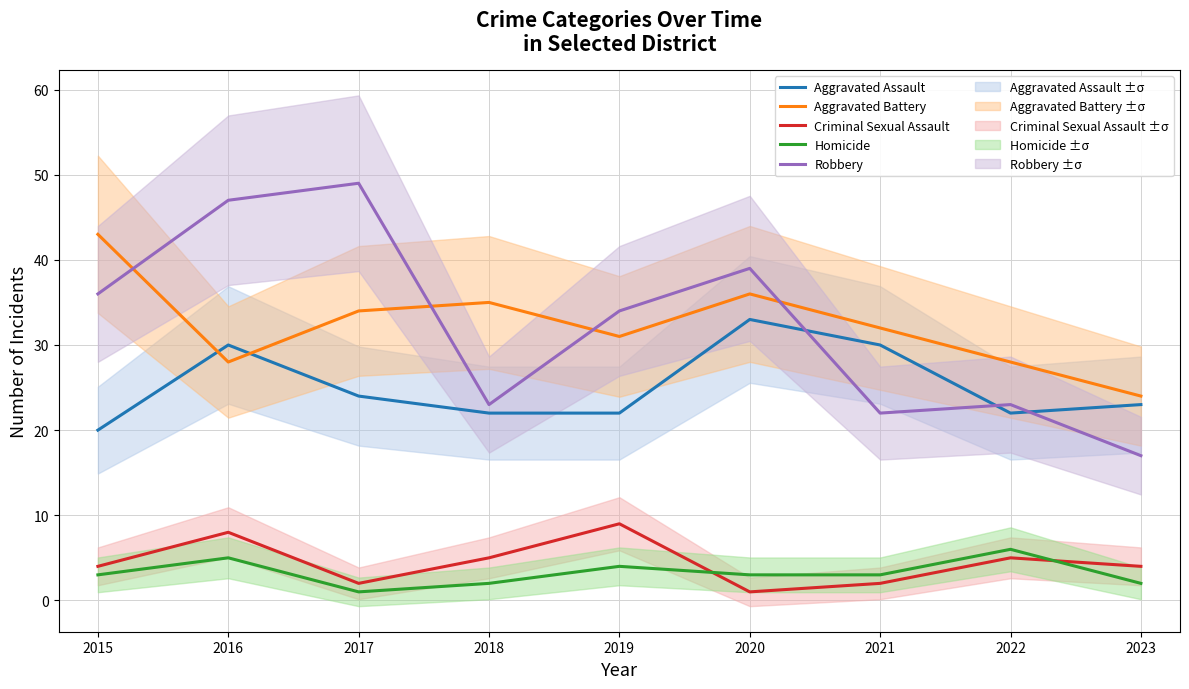

At which label does Aggravated Battery first exceed 32?

2015